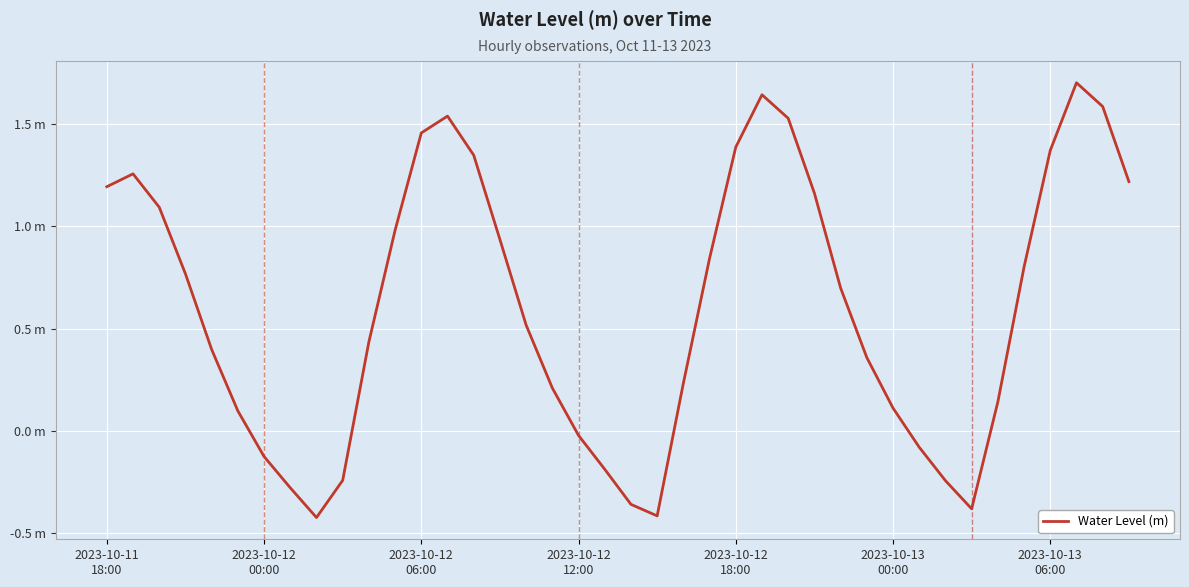

List the labels in order of value, smallest first.

8, 21, 33, 20, 7, 32, 9, 19, 2023-10-13
06:00, 31, 18, 2023-10-13
00:00, 30, 34, 17, 22, 29, 2023-10-12
18:00, 10, 16, 28, 2023-10-12
12:00, 35, 23, 15, 11, 2023-10-12
06:00, 27, 2023-10-11
18:00, 39, 2023-10-12
00:00, 14, 36, 24, 12, 26, 13, 38, 25, 37